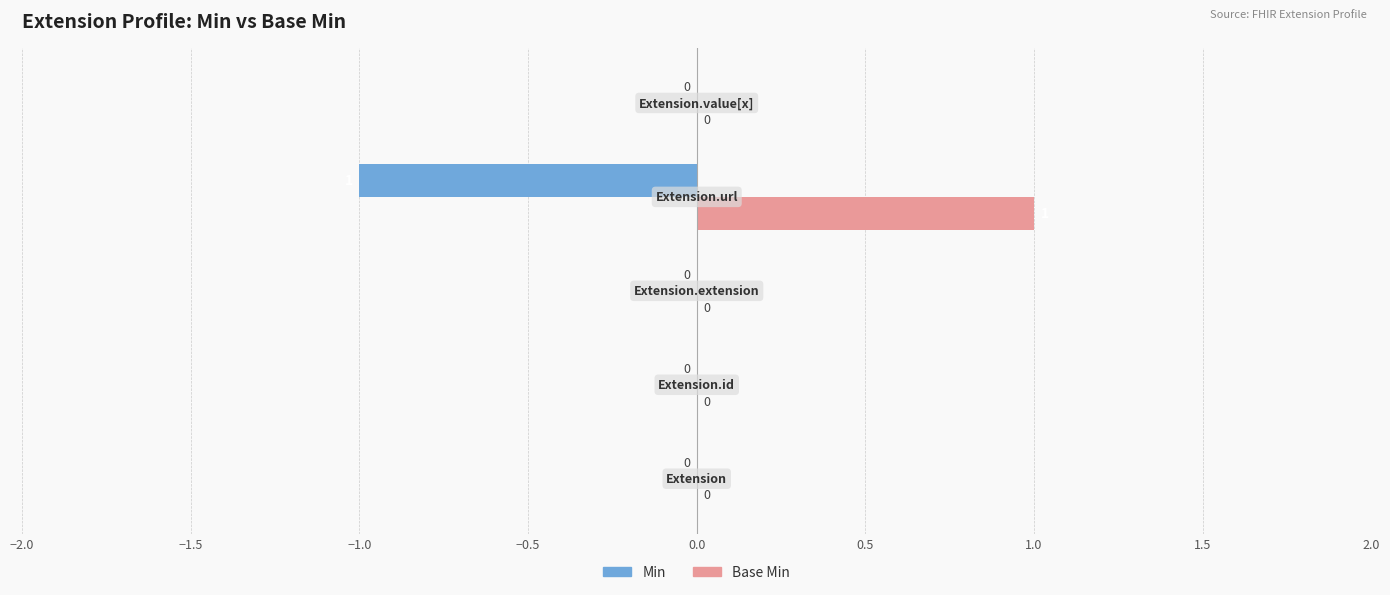

How many Min values are between 0 and 1?

4